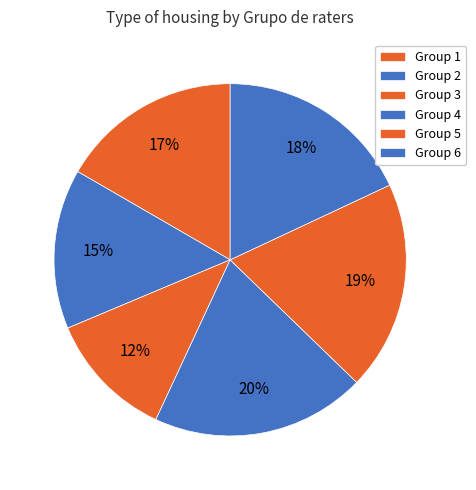

How many slices are in this pie chart?

6